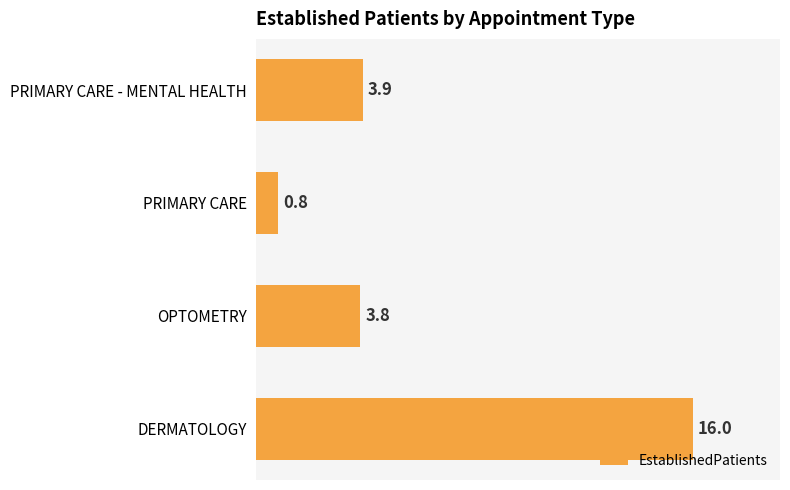

Reading bottom to top, transcribe all the data shown in this chart.

DERMATOLOGY=16.0	OPTOMETRY=3.8	PRIMARY CARE=0.8	PRIMARY CARE - MENTAL HEALTH=3.9